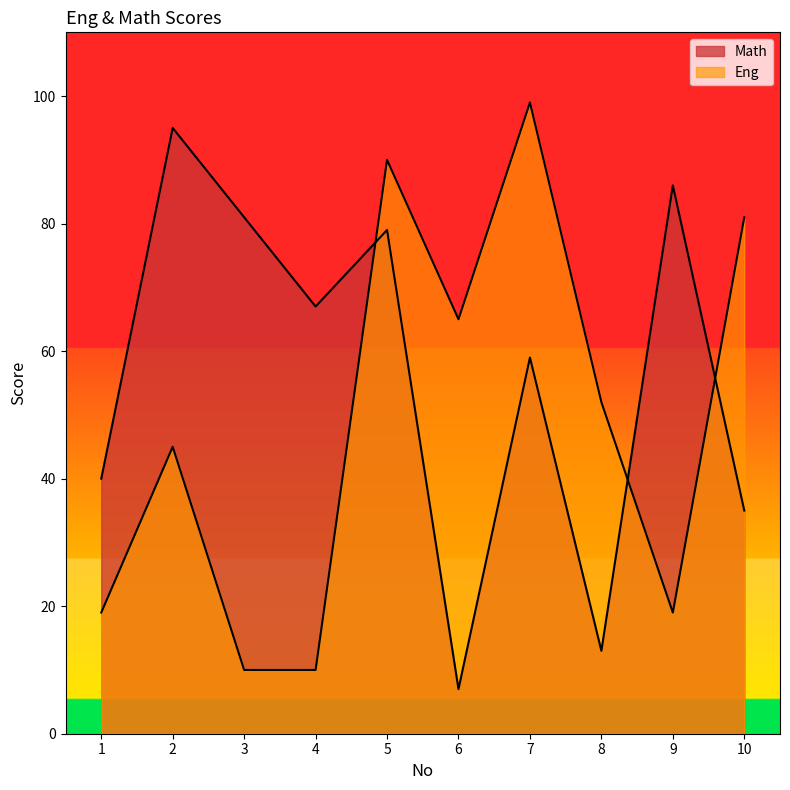

What is the highest value of the Eng series?

99